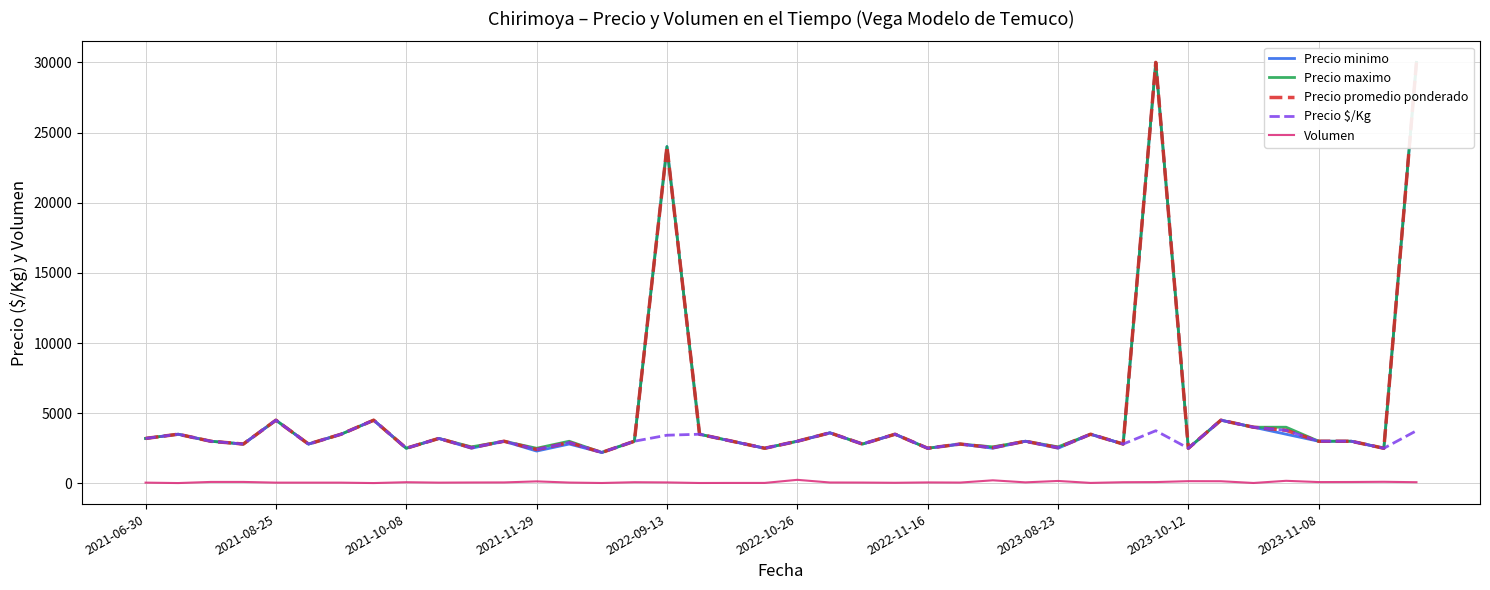

What is the sum of all Precio $/Kg values?

125366